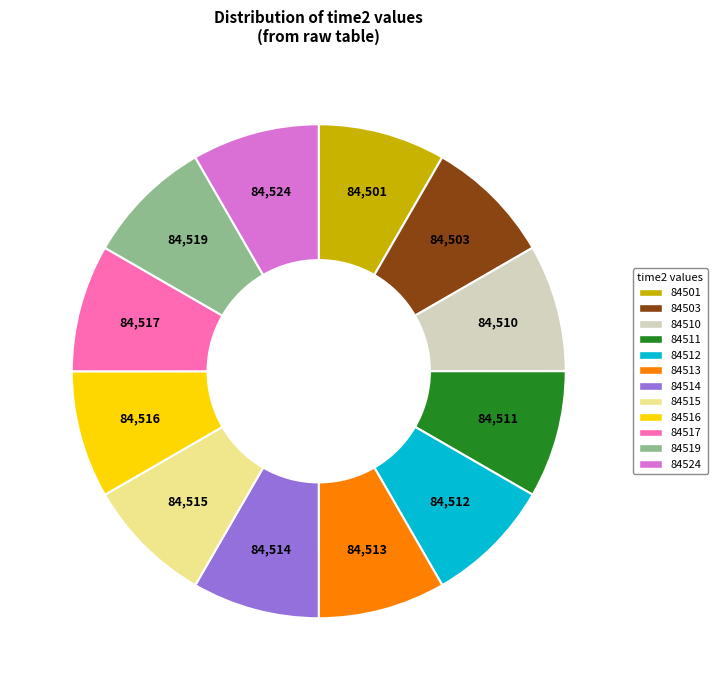

What is the ratio of the value at 84516 to the value at 84503?

1.0